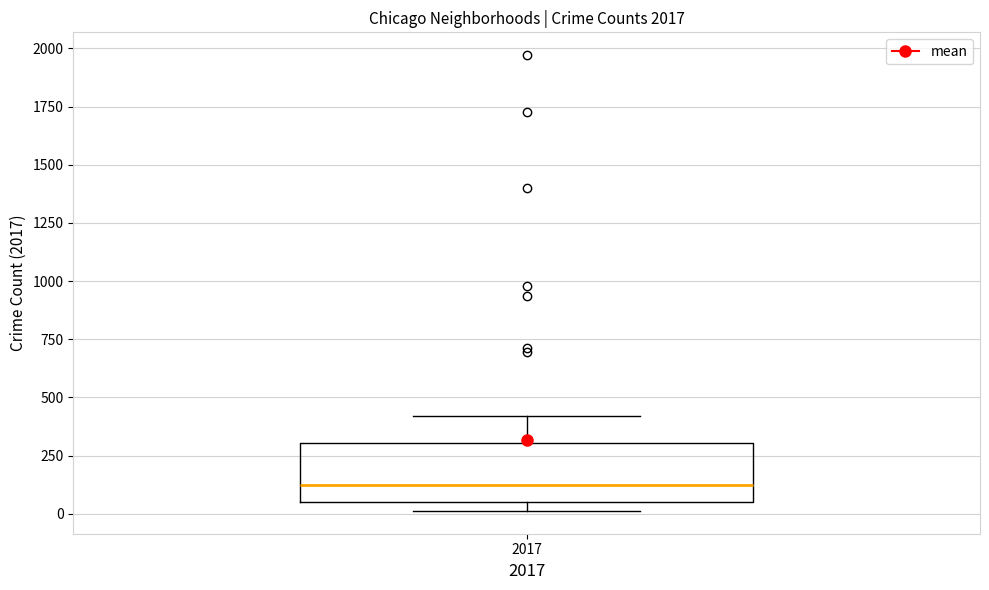

Read this box plot against the y-axis: the position of the median line, the range covered by the box, and the ends of both whiskers. The values are not printed on the chart, so give them approximately, as read against the axis.

median 100, box 50 to 300, whiskers 0 to 400